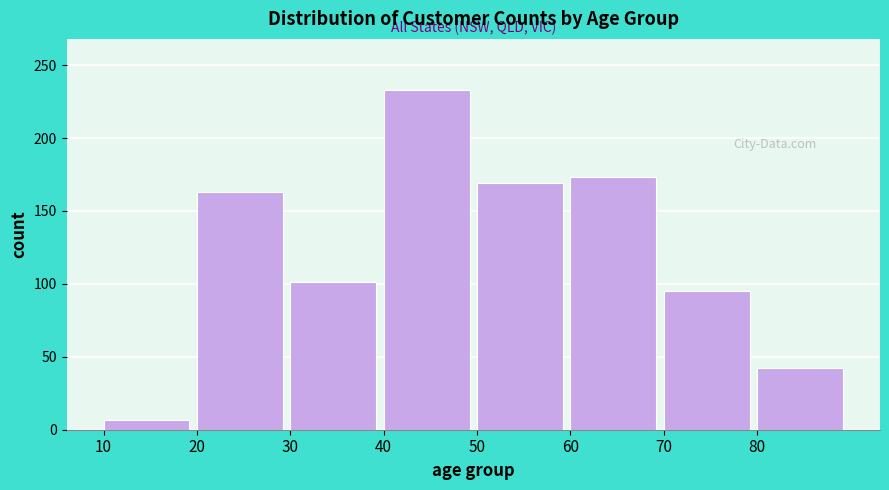

Reading right to left, what are all the values shown in this chart?

80=42	70=95	60=173	50=169	40=233	30=101	20=163	10=7